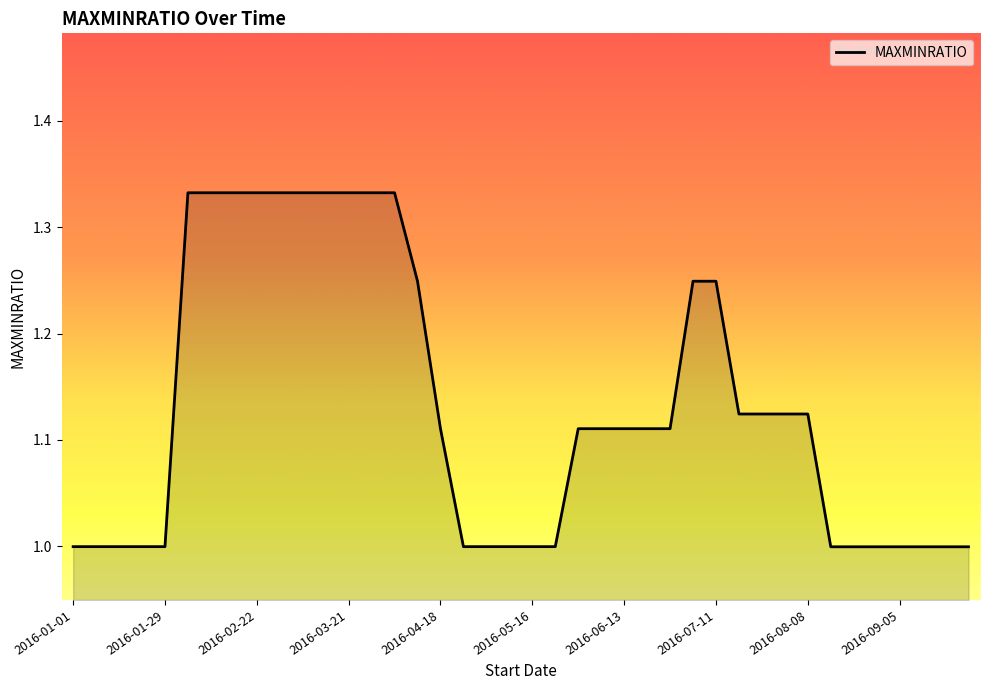

What is the minimum value shown in the chart?

1.0